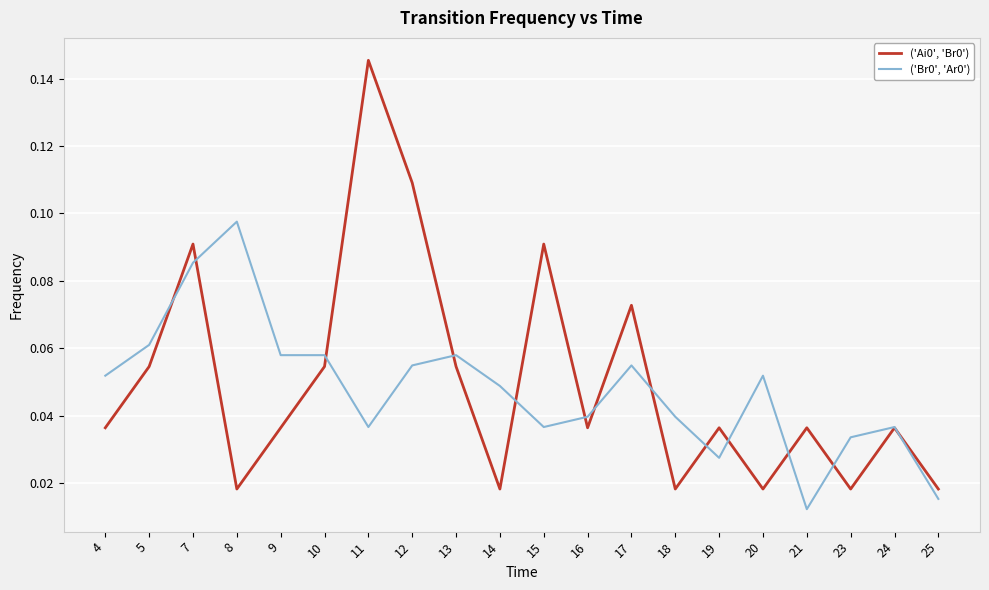

At which label is ('Br0', 'Ar0') closest to 0?

21